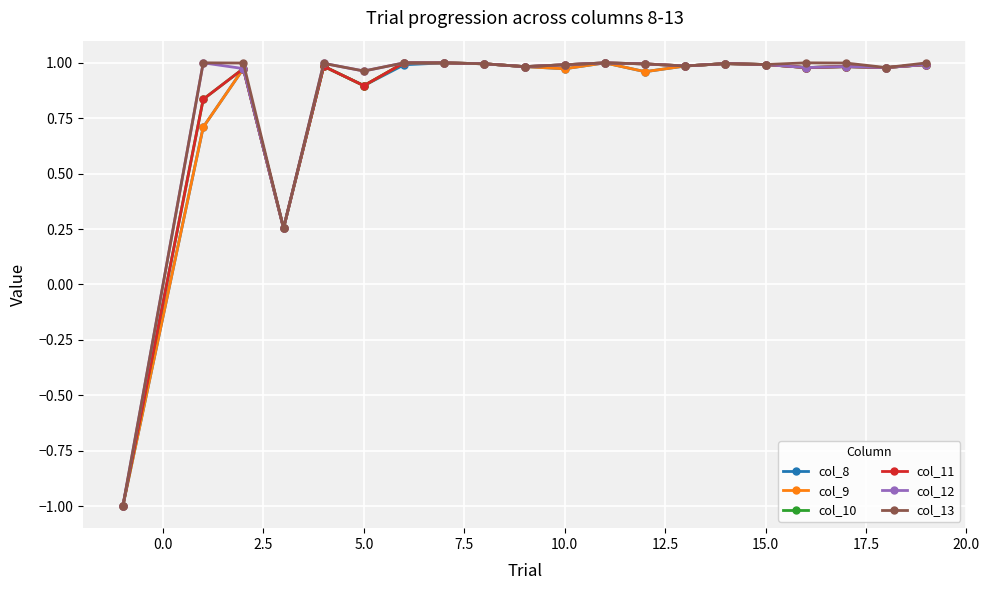

Reading left to right, what are all the values shown in this chart?

col_8: -1.0	0.7	1.0	0.3	1.0	0.9	1.0	1.0	1.0	1.0	1.0	1.0	1.0	1.0	1.0	1.0	1.0	1.0	1.0	1.0
col_9: -1.0	0.7	1.0	0.3	1.0	0.9	1.0	1.0	1.0	1.0	1.0	1.0	1.0	1.0	1.0	1.0	1.0	1.0	1.0	1.0
col_10: -1.0	0.8	1.0	0.3	1.0	0.9	1.0	1.0	1.0	1.0	1.0	1.0	1.0	1.0	1.0	1.0	1.0	1.0	1.0	1.0
col_11: -1.0	0.8	1.0	0.3	1.0	0.9	1.0	1.0	1.0	1.0	1.0	1.0	1.0	1.0	1.0	1.0	1.0	1.0	1.0	1.0
col_12: -1.0	1.0	1.0	0.3	1.0	1.0	1.0	1.0	1.0	1.0	1.0	1.0	1.0	1.0	1.0	1.0	1.0	1.0	1.0	1.0
col_13: -1.0	1.0	1.0	0.3	1.0	1.0	1.0	1.0	1.0	1.0	1.0	1.0	1.0	1.0	1.0	1.0	1.0	1.0	1.0	1.0